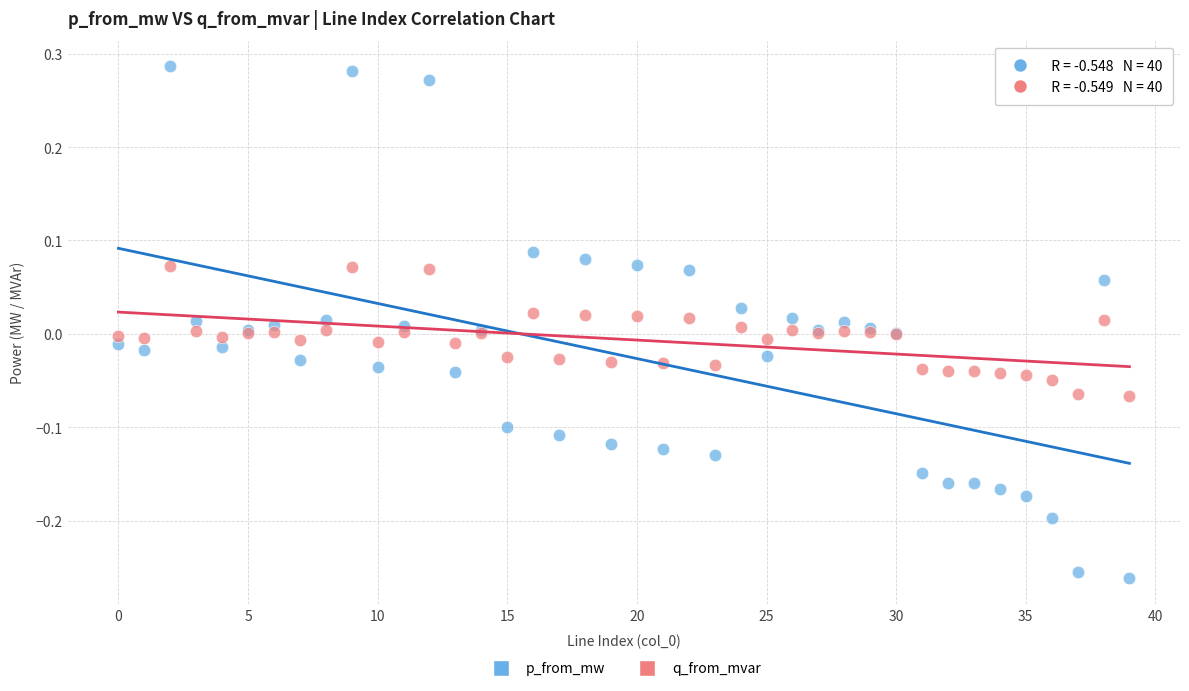

Which series reaches the minimum Y coordinate?

p_from_mw